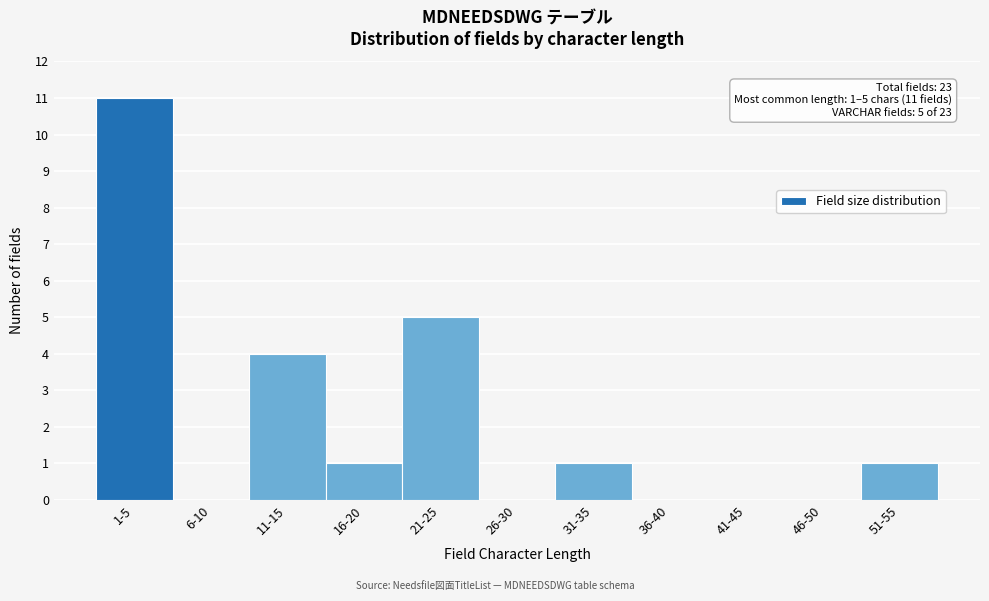

Reading left to right, transcribe all the data shown in this chart.

1-5=11	6-10=0	11-15=4	16-20=1	21-25=5	26-30=0	31-35=1	36-40=0	41-45=0	46-50=0	51-55=1